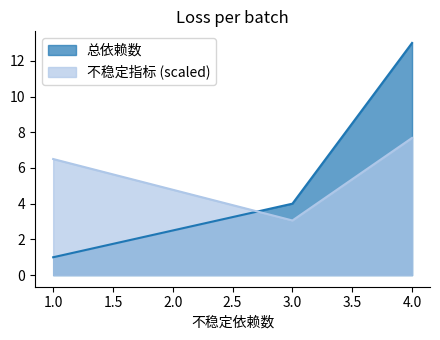

What is the difference between the maximum and minimum values?

12